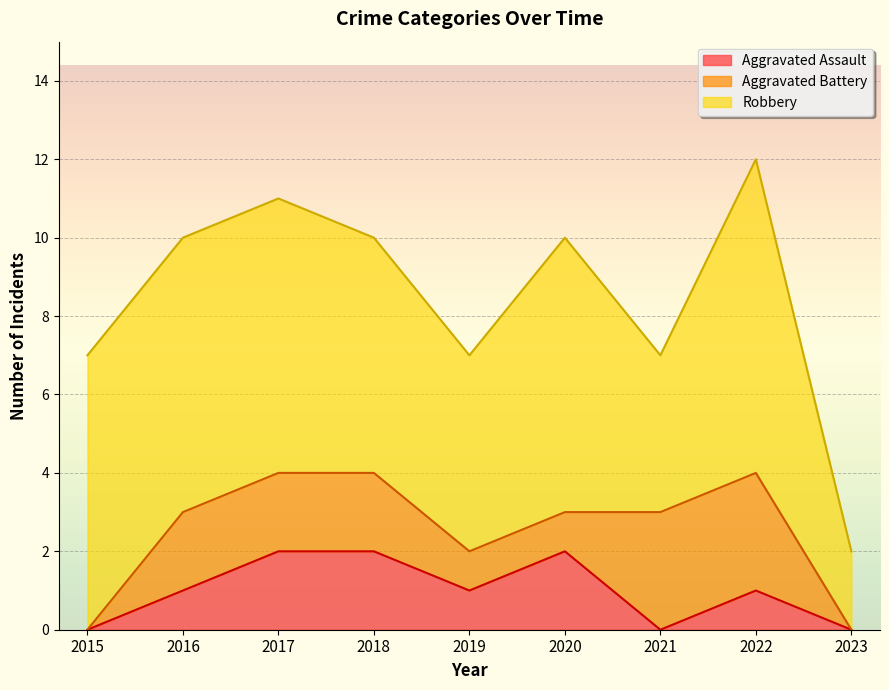

True or false: Aggravated Battery has more than 0 interior local peaks.

False